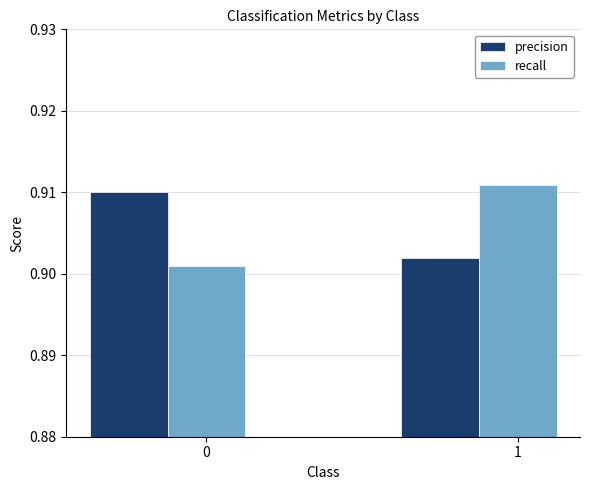

List the series in order of their peak value, lowest first.

precision, recall